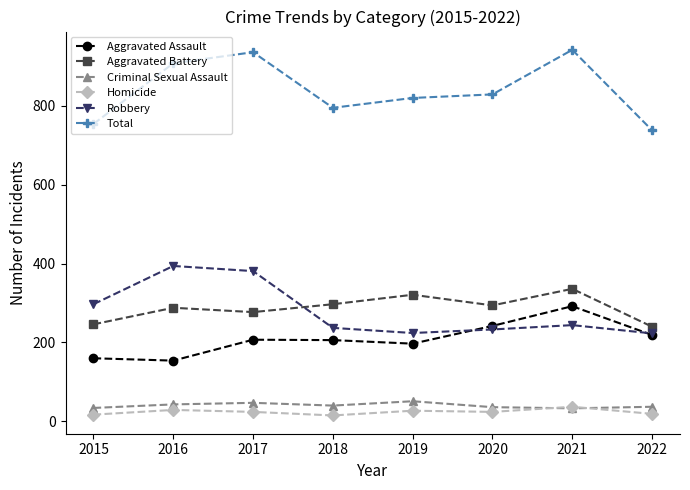

Count the number of data series in this chart.

6